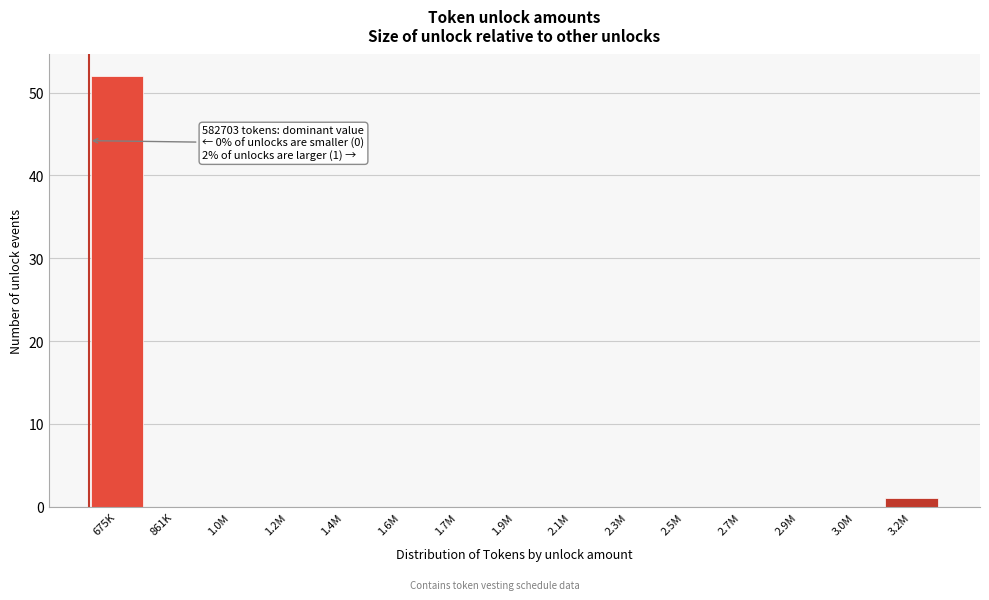

Reading left to right, transcribe all the data shown in this chart.

675K=52	861K=0	1.0M=0	1.2M=0	1.4M=0	1.6M=0	1.7M=0	1.9M=0	2.1M=0	2.3M=0	2.5M=0	2.7M=0	2.9M=0	3.0M=0	3.2M=1